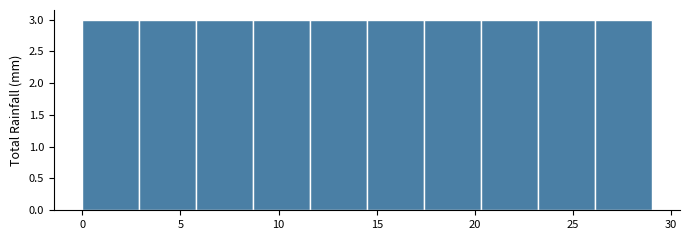

Reading left to right, transcribe this chart: for each bar, give the range it covers on the x-axis and its height. Neither the bar edges nor the heights are printed on the chart, so give them approximately, as read against the axes.

0.0 to 2.9: 3
2.9 to 5.8: 3
5.8 to 8.7: 3
8.7 to 11.6: 3
11.6 to 14.5: 3
14.5 to 17.4: 3
17.4 to 20.3: 3
20.3 to 23.2: 3
23.2 to 26.1: 3
26.1 to 29.0: 3